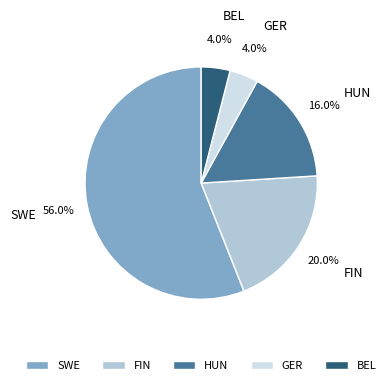

To the nearest percent, what portion does BEL represent?

4%